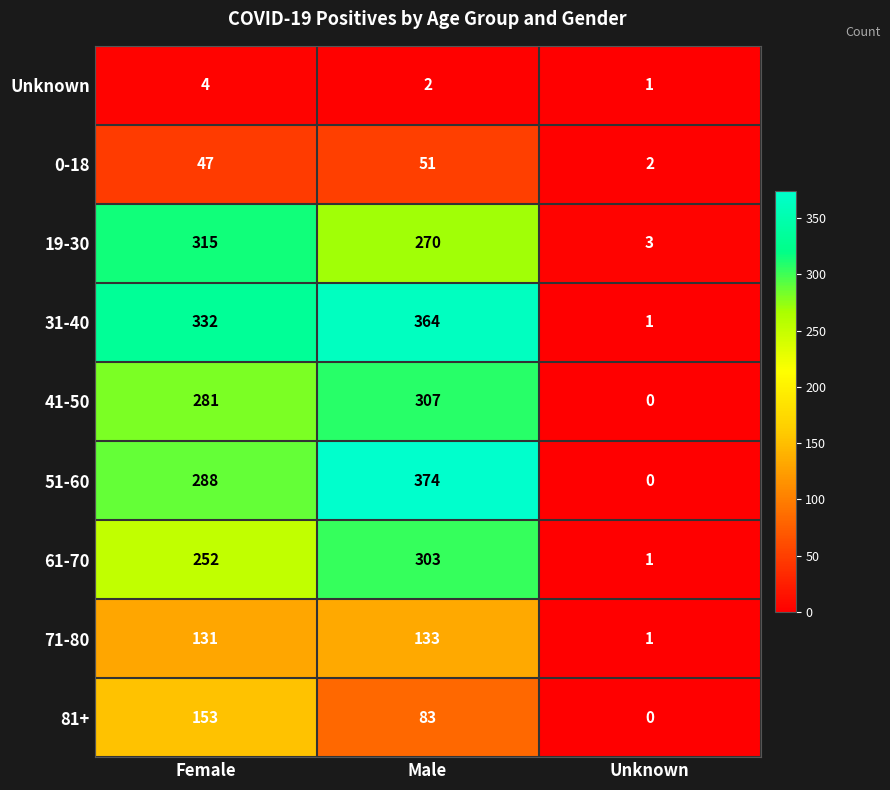

What is the spread (max minus min) of values at Female?

328